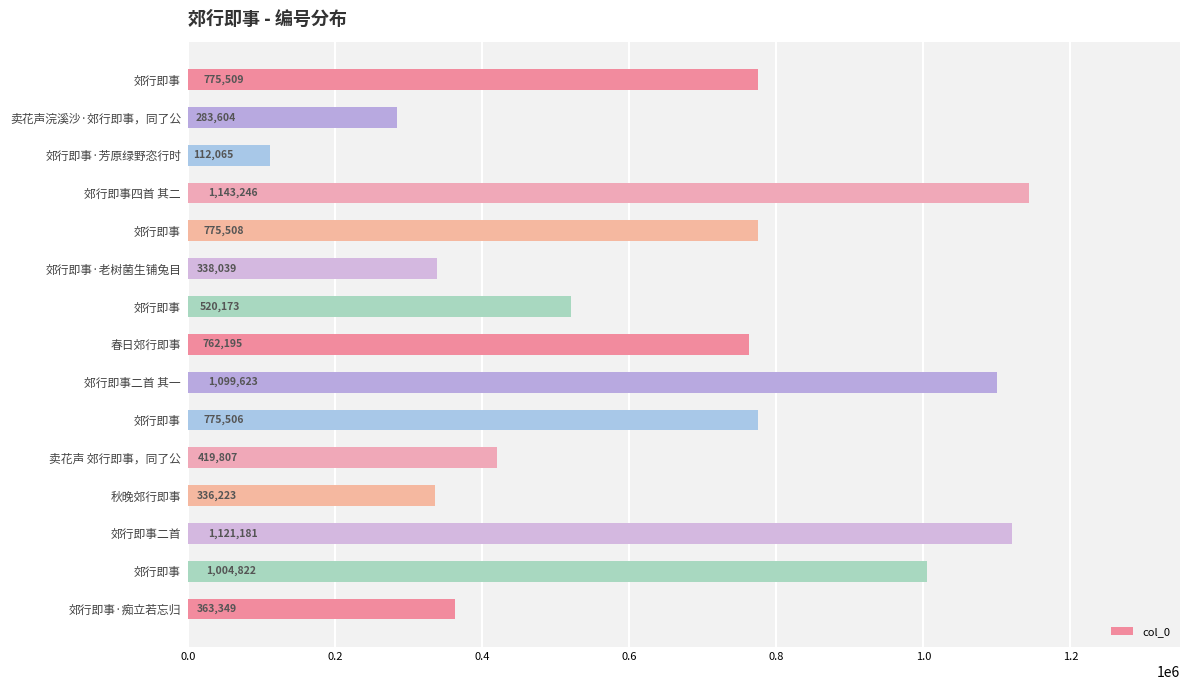

Are the bars grouped side by side (vs. stacked)?

No